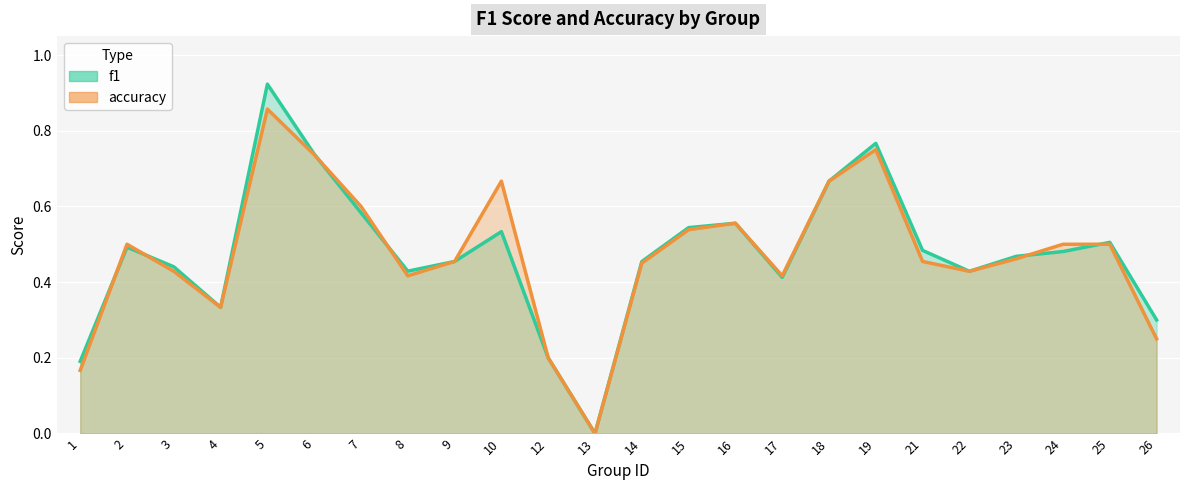

How many positive values does the accuracy series have?

23